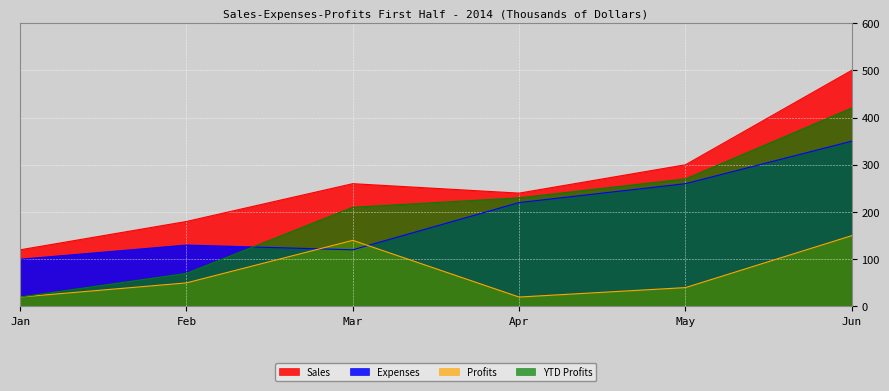

What is the difference between the Expenses values at Feb and Apr?

90